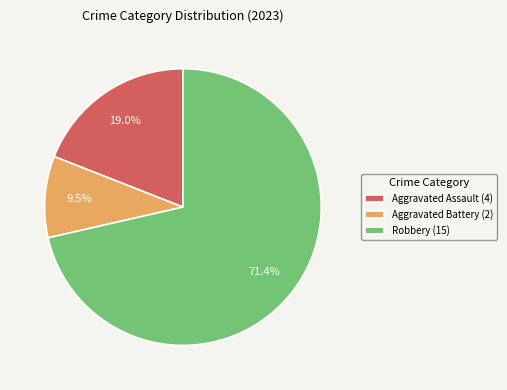

Rank the categories by value from lowest to highest.

Aggravated Battery (2), Aggravated Assault (4), Robbery (15)